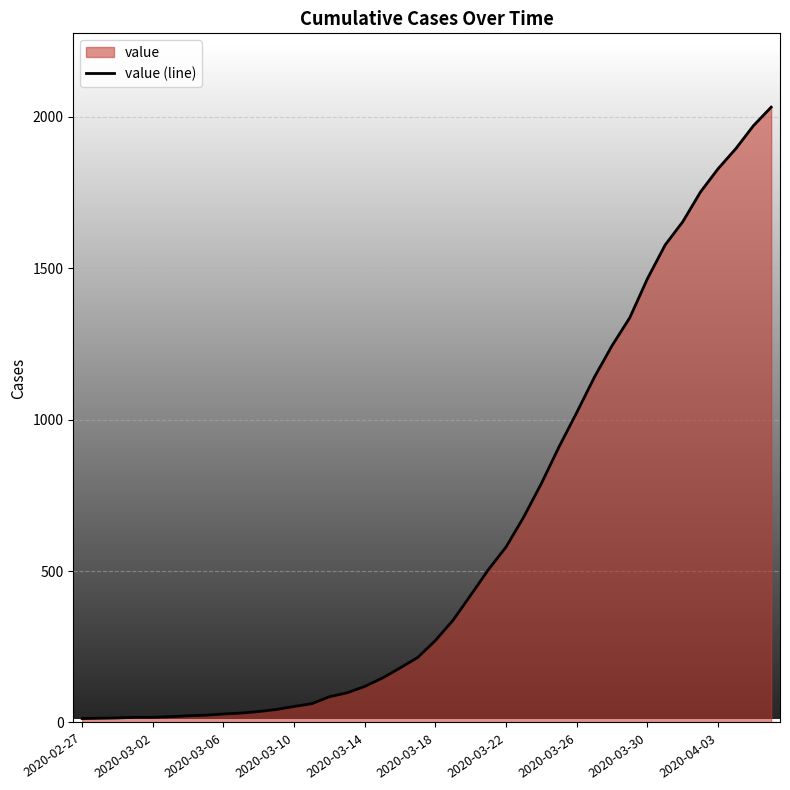

What is the maximum value shown in the chart?

2032